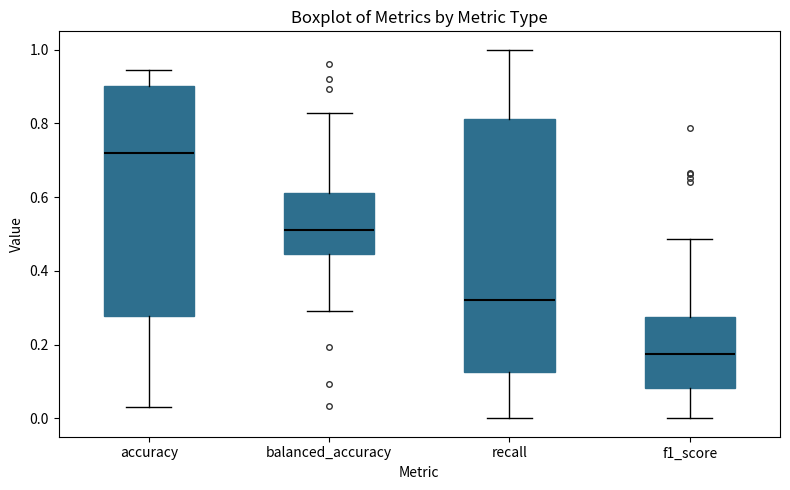

Reading left to right, read every box against the y-axis: the position of its median line, the range the box covers, and the ends of its whiskers. The values are not printed on the chart, so give them approximately, as read against the axis.

accuracy: median 0.72, box 0.28 to 0.90, whiskers 0.04 to 0.94
balanced_accuracy: median 0.50, box 0.44 to 0.62, whiskers 0.28 to 0.82
recall: median 0.32, box 0.12 to 0.82, whiskers 0.00 to 1.00
f1_score: median 0.18, box 0.08 to 0.28, whiskers 0.00 to 0.48